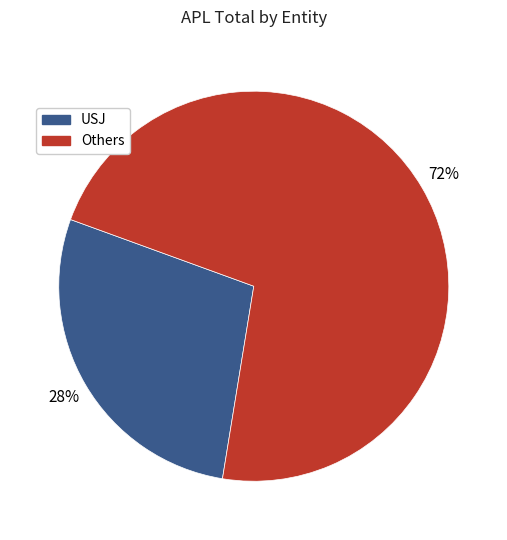

To the nearest percent, what is the difference between the largest and smallest slice percentages?

44%